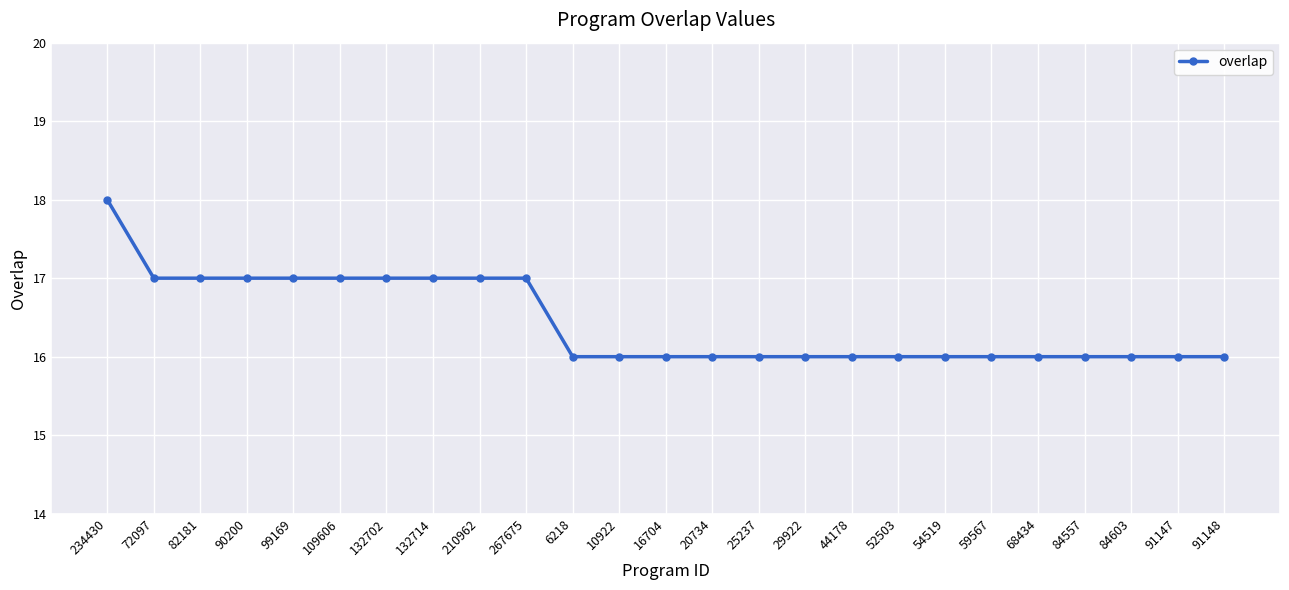

The value at 82181 is 17. True or false?

True